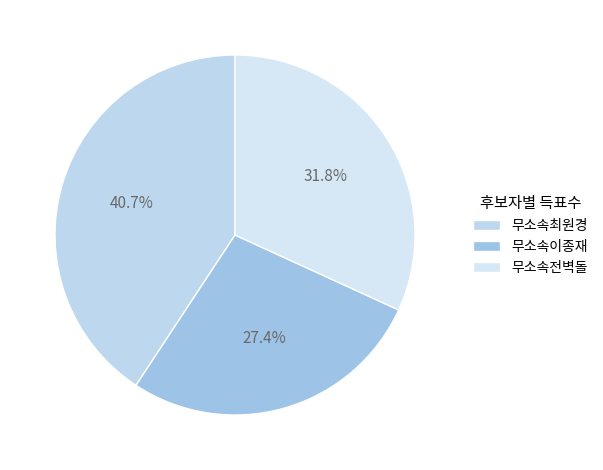

True or false: 무소속전벽돌 accounts for 19% of the total.

False